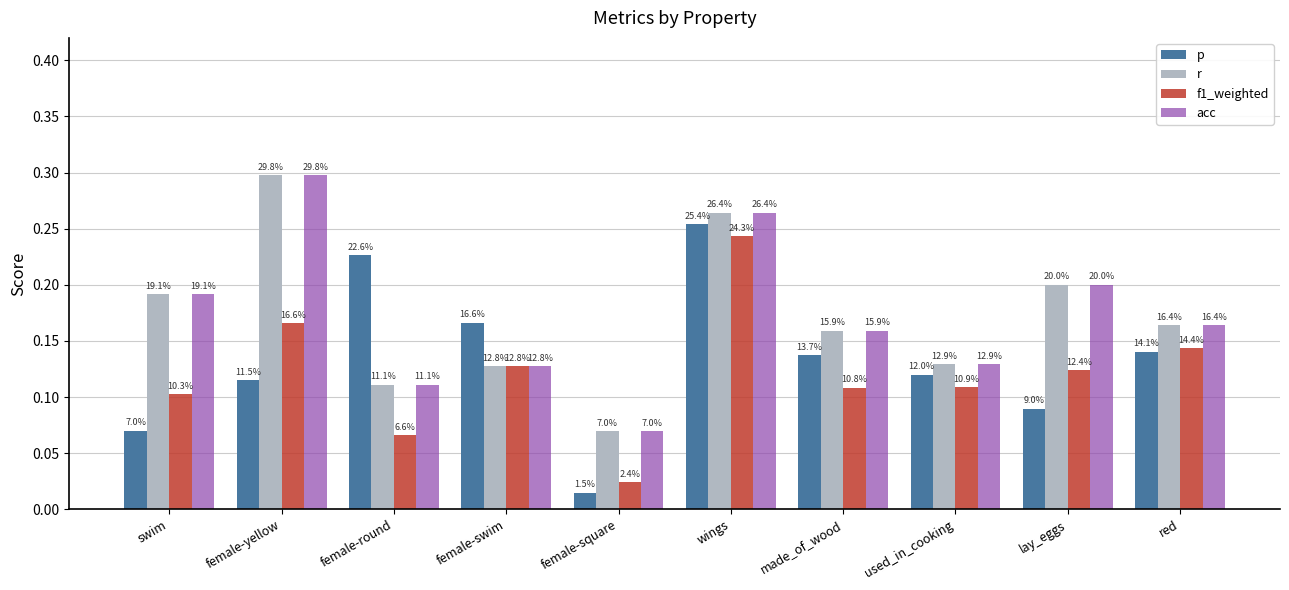

Reading right to left, transcribe all the data shown in this chart.

p: red=0.1	lay_eggs=0.1	used_in_cooking=0.1	made_of_wood=0.1	wings=0.3	female-square=0.0	female-swim=0.2	female-round=0.2	female-yellow=0.1	swim=0.1
r: red=0.2	lay_eggs=0.2	used_in_cooking=0.1	made_of_wood=0.2	wings=0.3	female-square=0.1	female-swim=0.1	female-round=0.1	female-yellow=0.3	swim=0.2
f1_weighted: red=0.1	lay_eggs=0.1	used_in_cooking=0.1	made_of_wood=0.1	wings=0.2	female-square=0.0	female-swim=0.1	female-round=0.1	female-yellow=0.2	swim=0.1
acc: red=0.2	lay_eggs=0.2	used_in_cooking=0.1	made_of_wood=0.2	wings=0.3	female-square=0.1	female-swim=0.1	female-round=0.1	female-yellow=0.3	swim=0.2